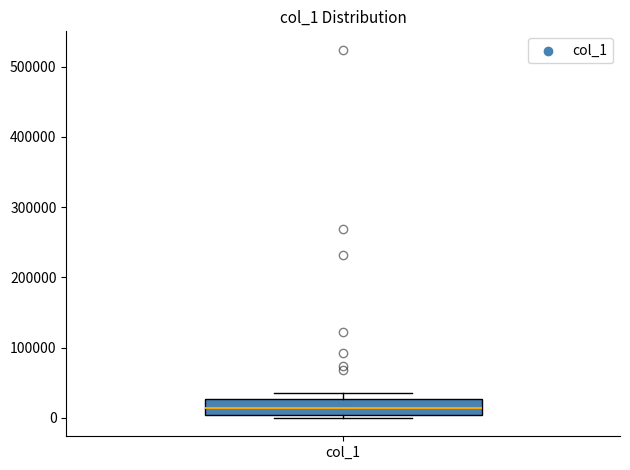

Transcribe this box plot: give where the median line is, the range the box spans, and where the two whiskers end, as read against the y-axis. The values are not printed on the chart, so give them approximately, as read against the axis.

median 10000, box 0 to 30000, whiskers 0 (just below the box's lower edge) to 40000